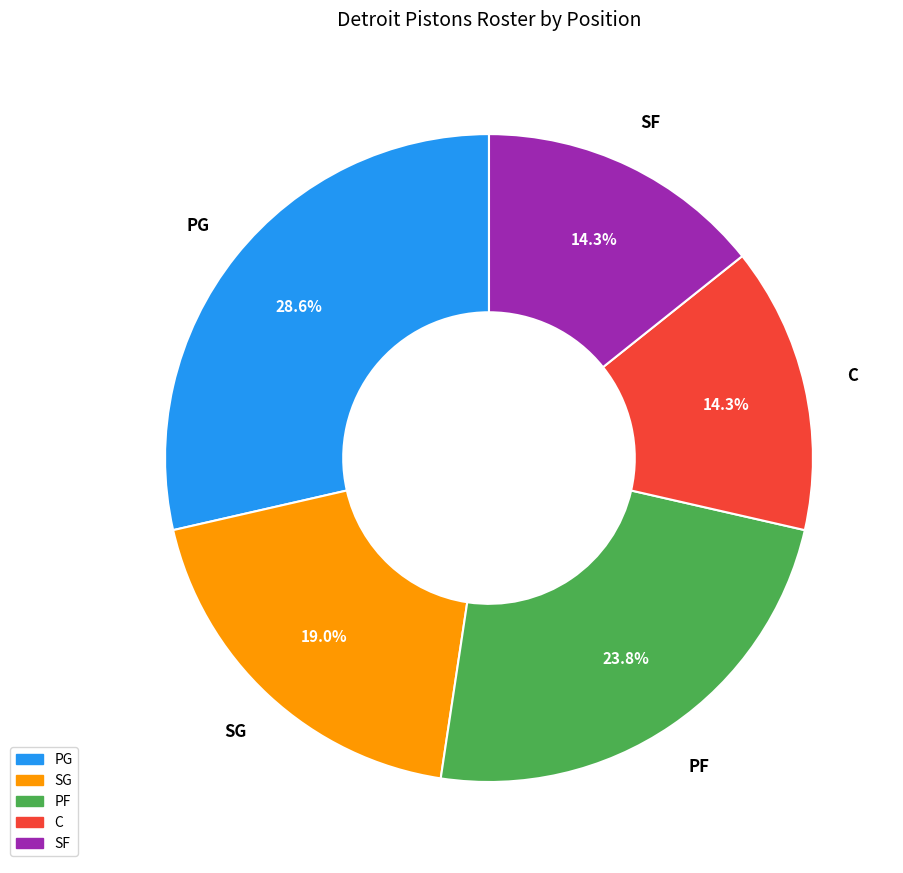

Is there any slice that represents more than half of the pie?

No